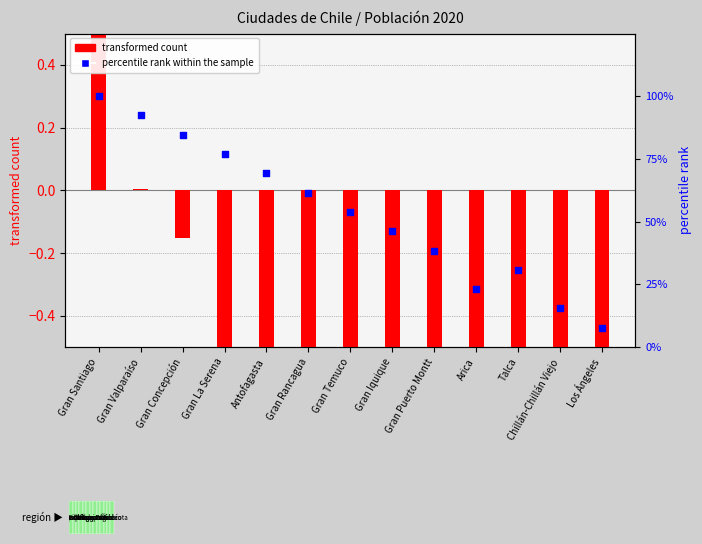

At how many categories does at least one series exceed 23?

11